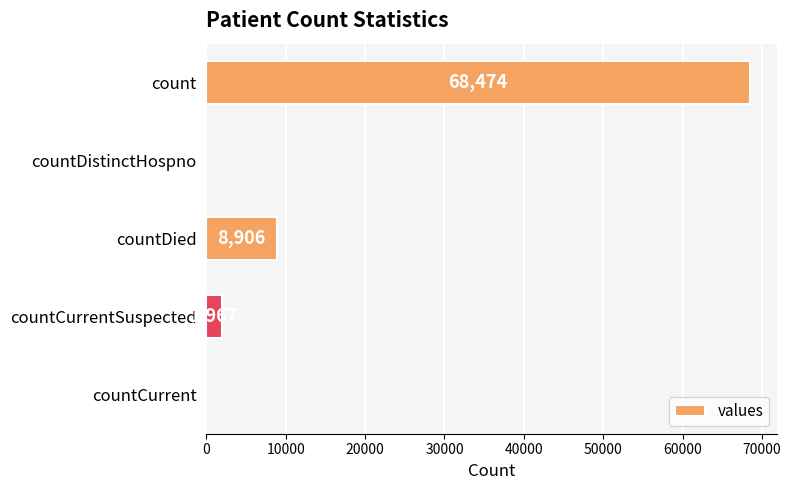

Reading bottom to top, extract all data points from this chart.

countCurrent=0	countCurrentSuspected=1967	countDied=8906	countDistinctHospno=0	count=68474